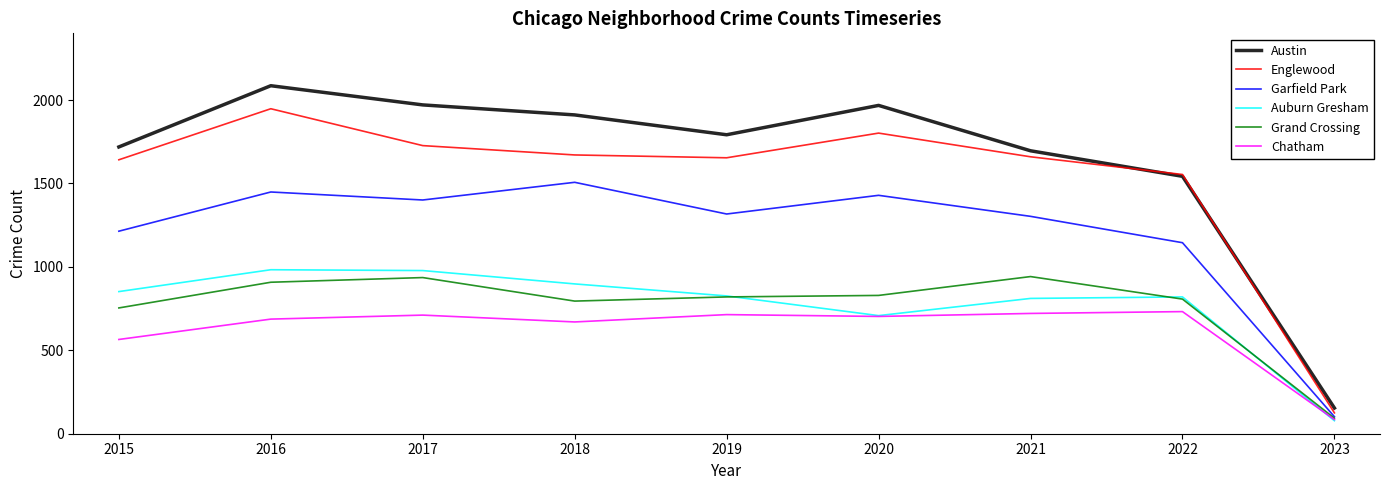

At which label does Garfield Park first exceed 1317?

2016